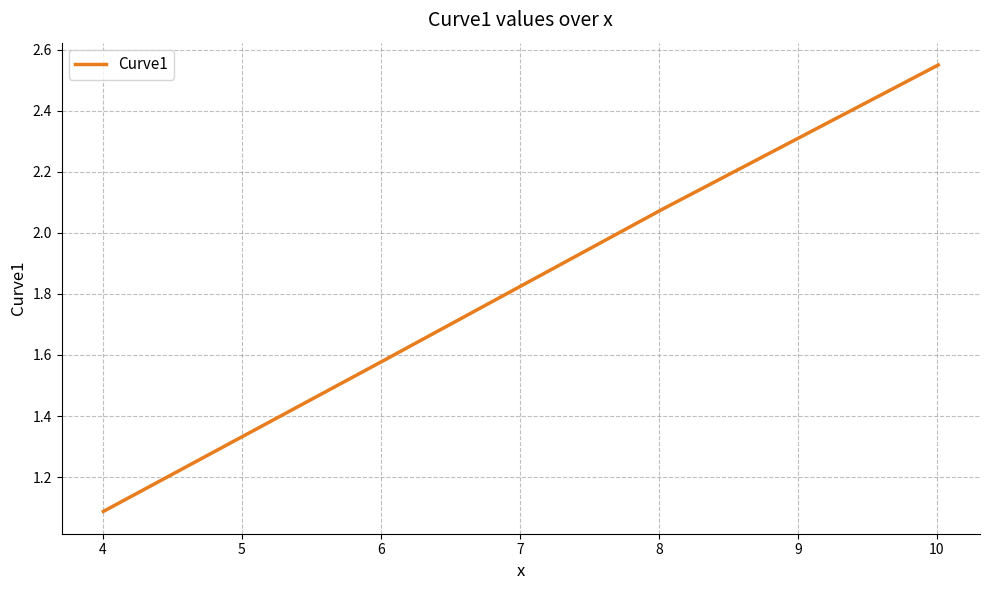

What is the minimum value shown in the chart?

1.1